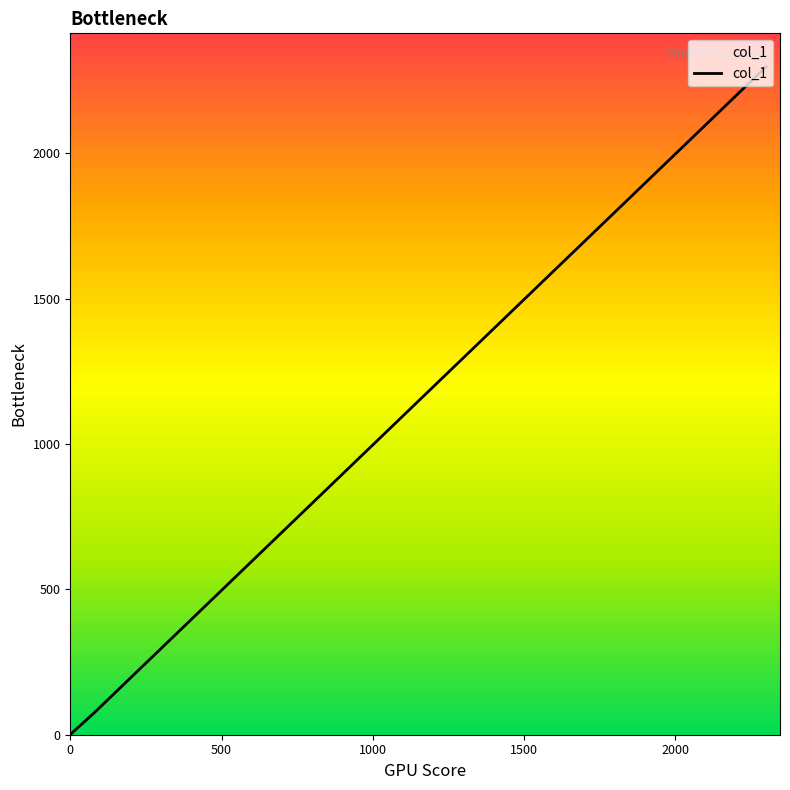

Is this an area chart (filled region under the line)?

No